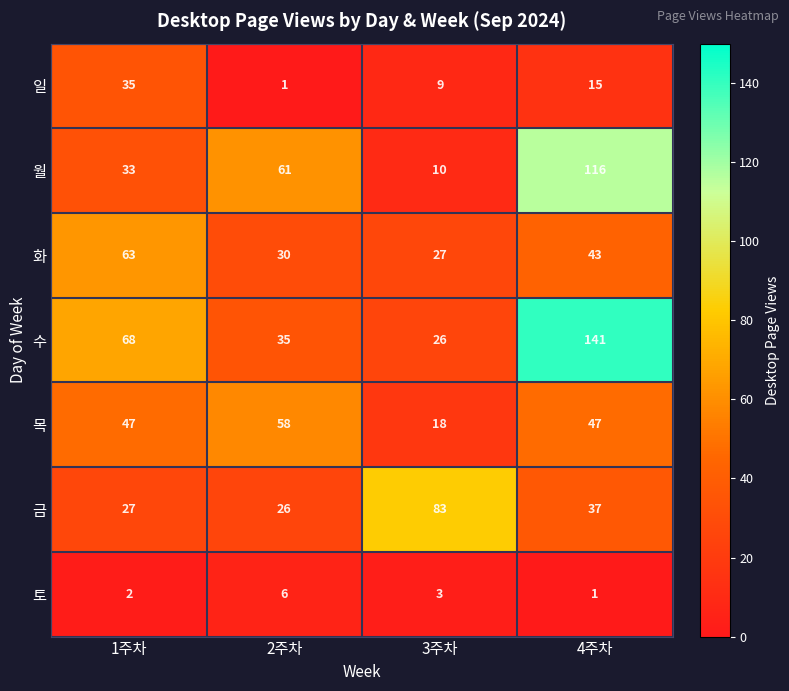

The value of 월 at 3주차 is 10. True or false?

True